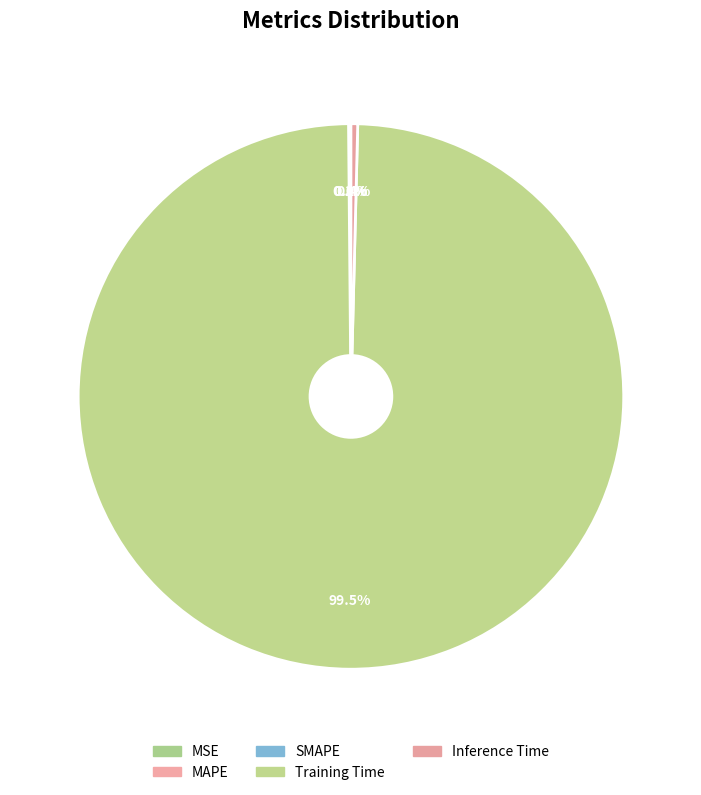

To the nearest percent, what is the difference between the largest and smallest slice percentages?

99%